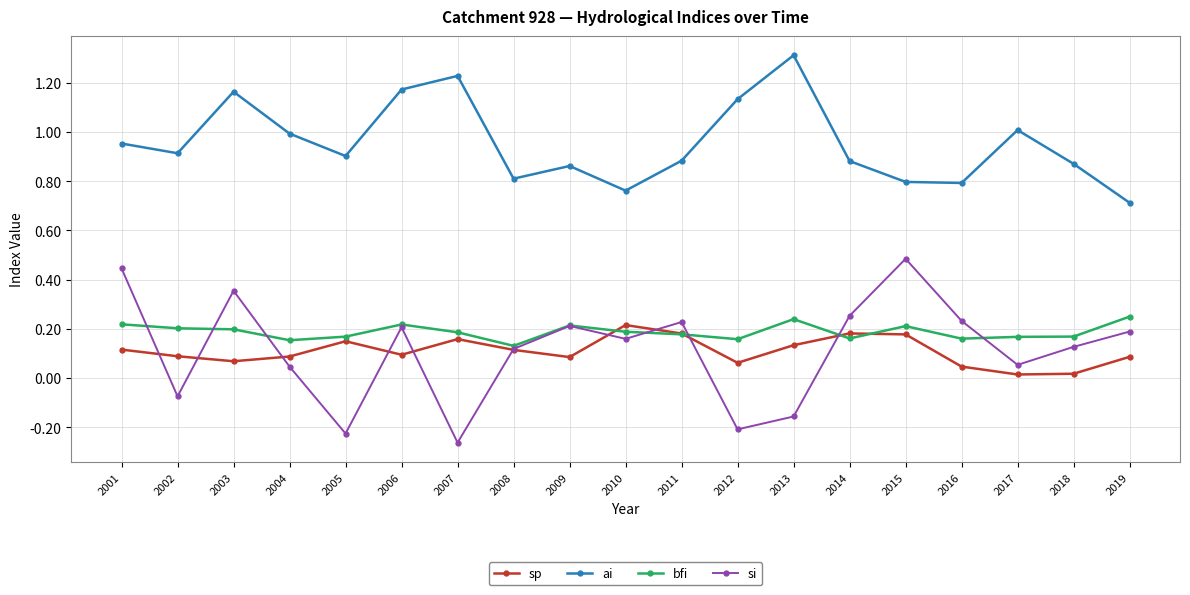

At which category does ai reach its first local valley?

2002